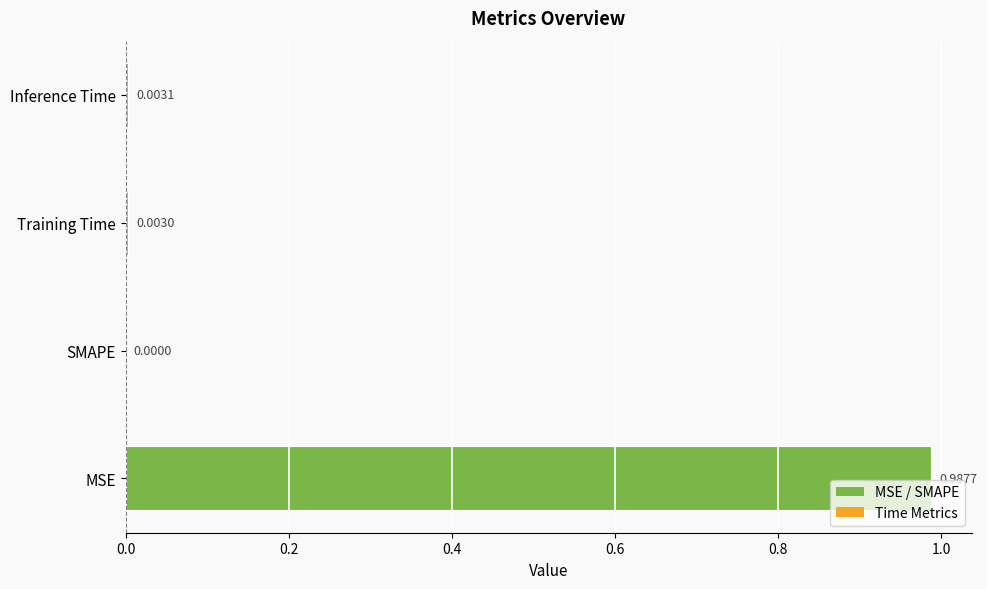

What is the average value?

0.2